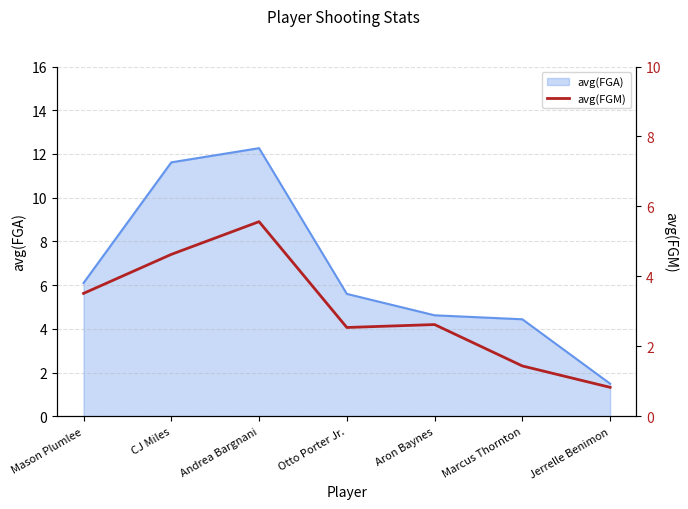

At which label is the value closest to 3?

Aron Baynes